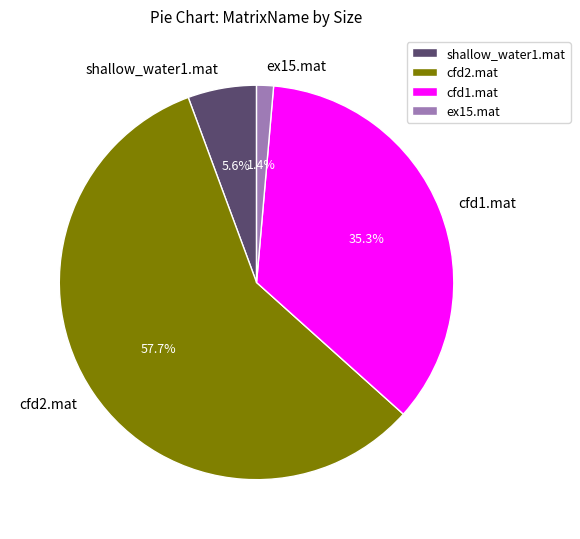

To the nearest percent, what percentage of the pie is cfd2.mat?

58%